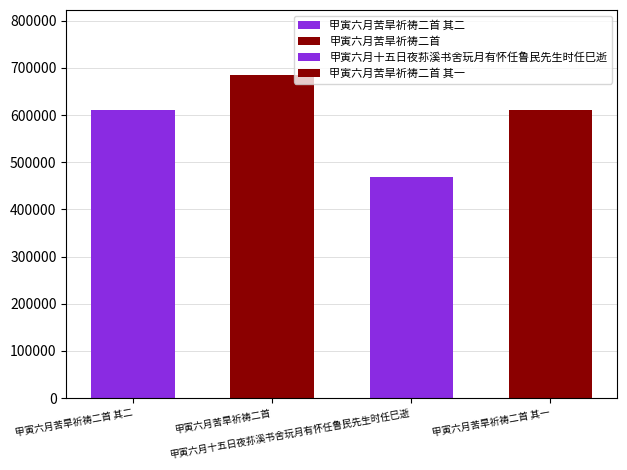

List the labels in order of value, smallest first.

甲寅六月十五日夜荪溪书舍玩月有怀任鲁民先生时任巳逝, 甲寅六月苦旱祈祷二首 其一, 甲寅六月苦旱祈祷二首 其二, 甲寅六月苦旱祈祷二首